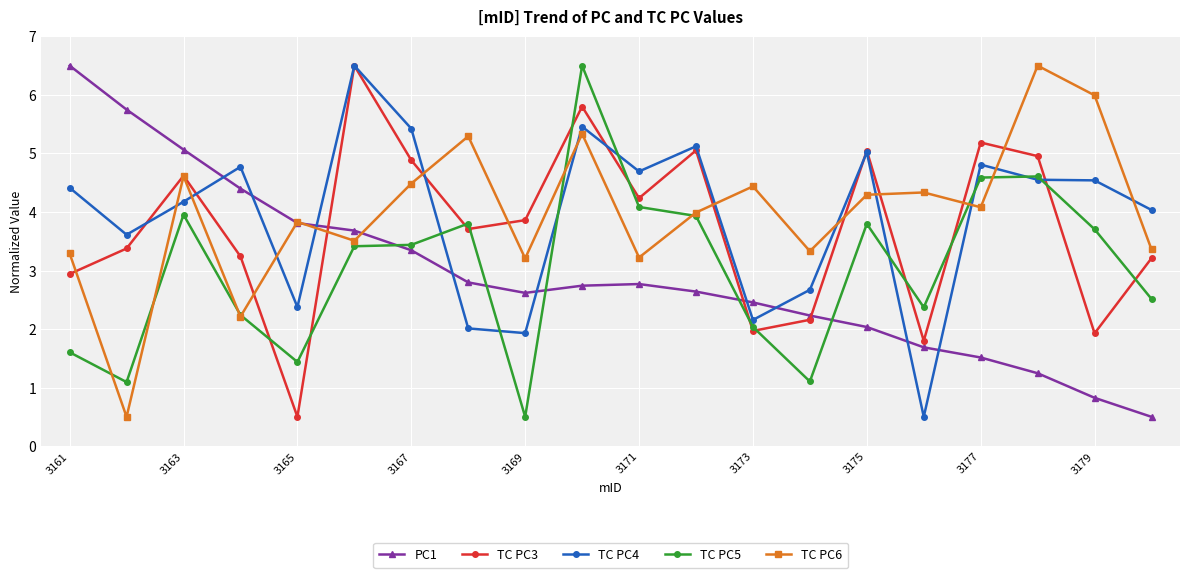

How many categories are shown in the chart?

20